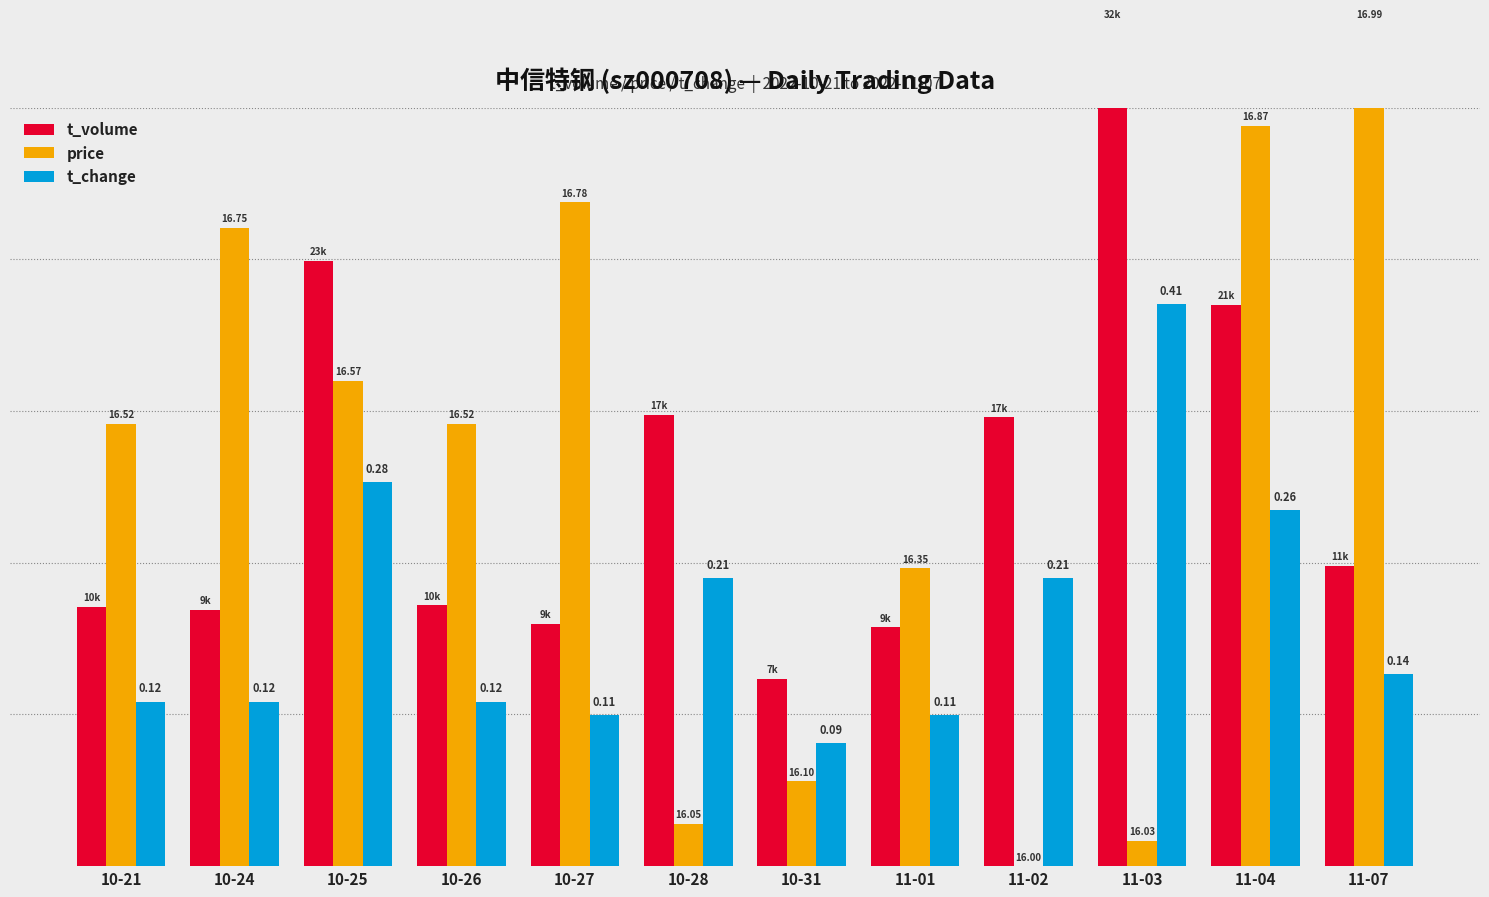

What is the label of the 2nd bar from the left?

10-24